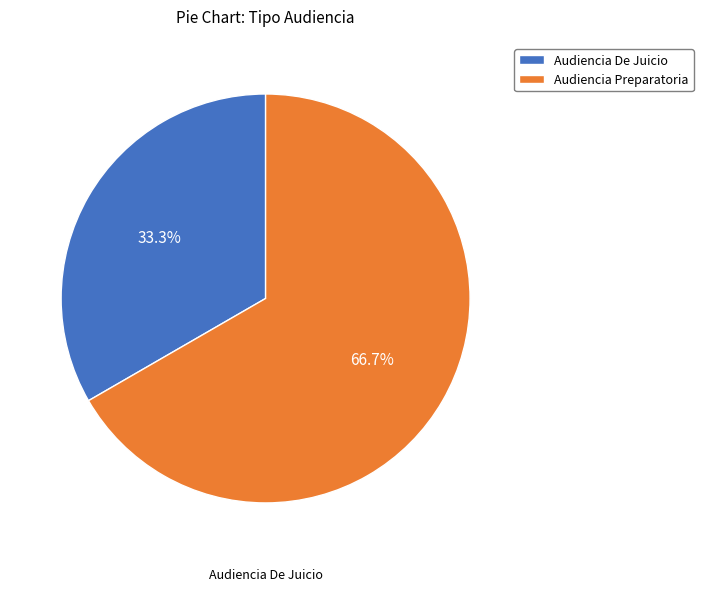

To the nearest percent, what is the difference between the largest and smallest slice percentages?

33%